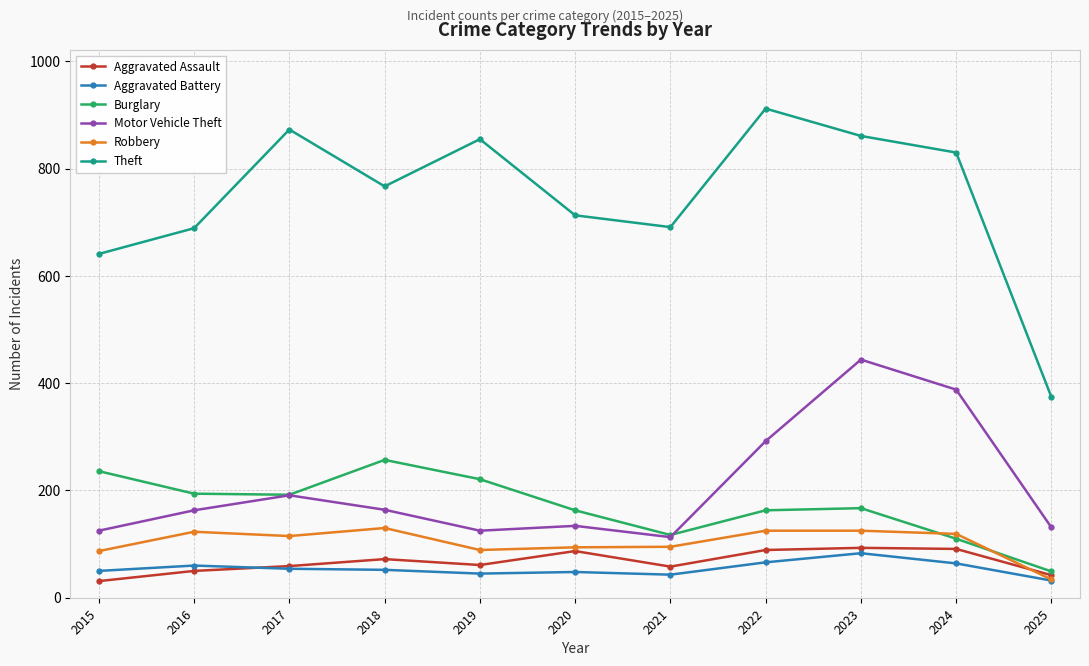

The value of Motor Vehicle Theft at 2025 is 205. True or false?

False